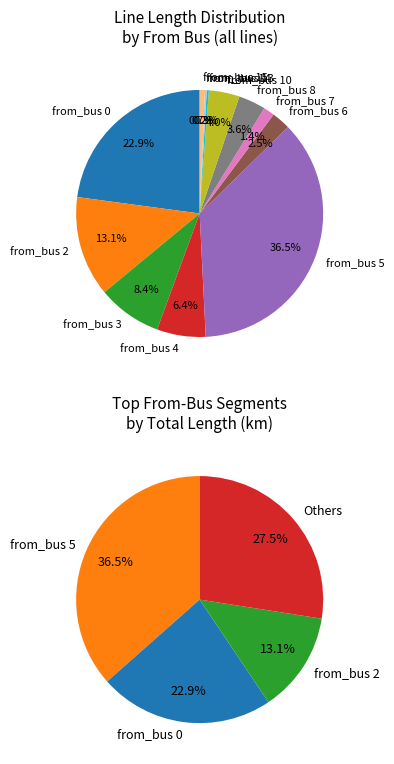

Between from_bus 0 (line_1) and from_bus 2, which is larger?

from_bus 0 (line_1)